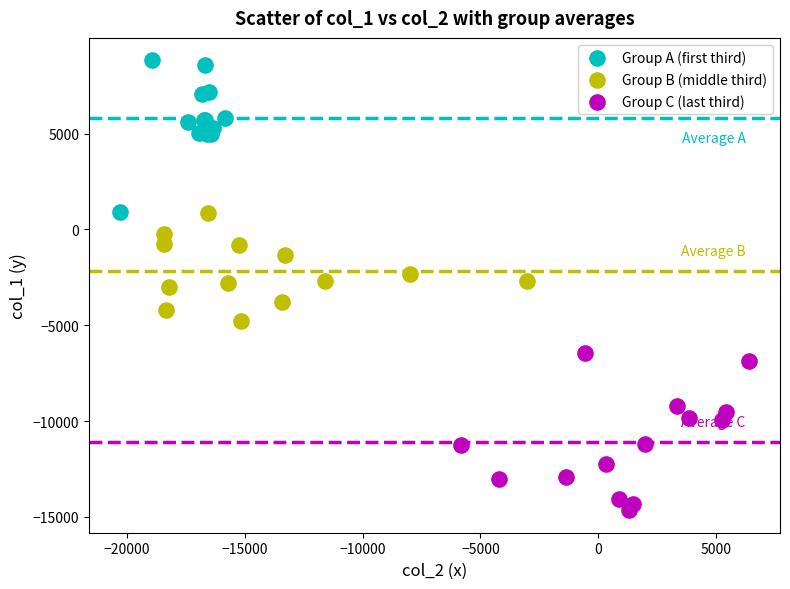

Which series contains the lowest Y value?

Group C (last third)